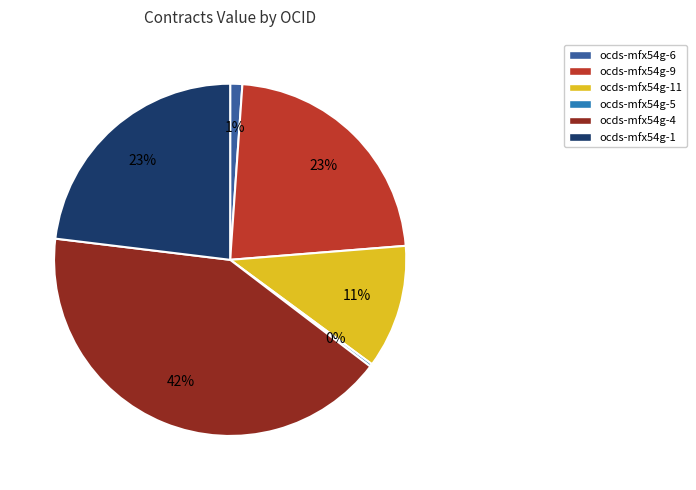

Combined, do ocds-mfx54g-6 and ocds-mfx54g-11 account for over 50%?

No